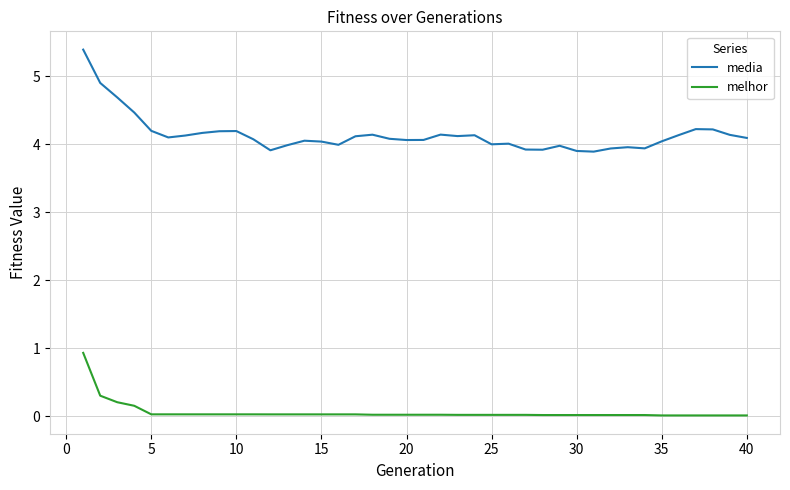

Rank the series by their maximum value, from highest to lowest.

media, melhor